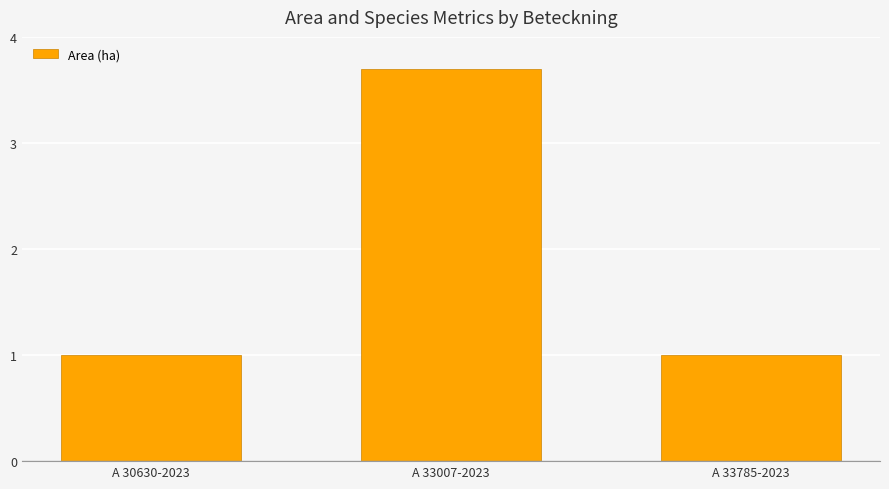

Reading right to left, list all the values displayed in this chart.

A 33785-2023=1.0	A 33007-2023=3.7	A 30630-2023=1.0